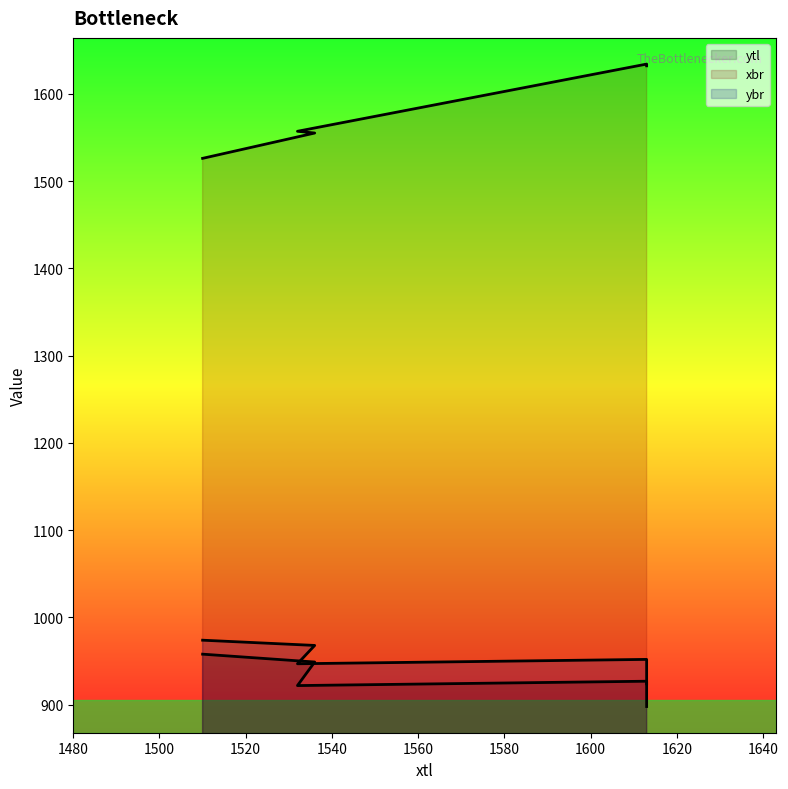

True or false: ybr and xbr cross at least once.

False